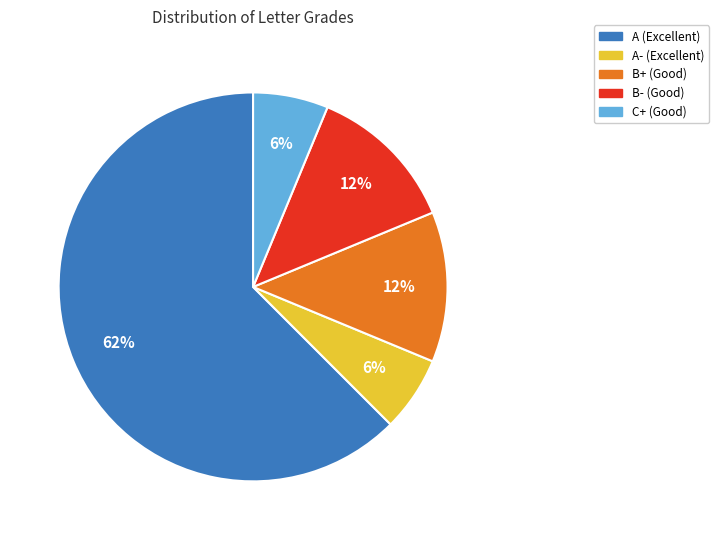

Is there any slice that represents more than half of the pie?

Yes